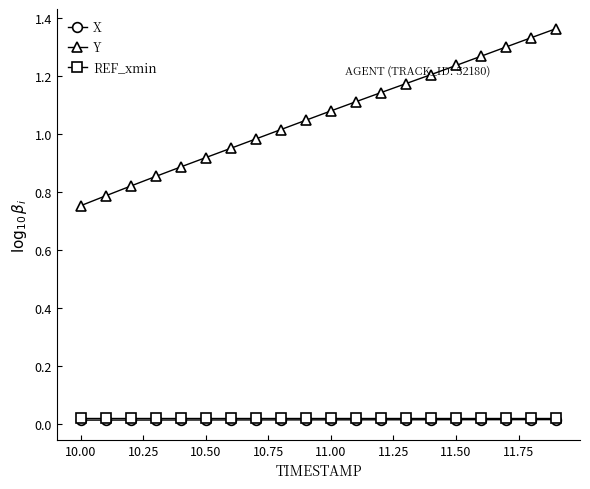

Which series has the largest total across all categories?

Y